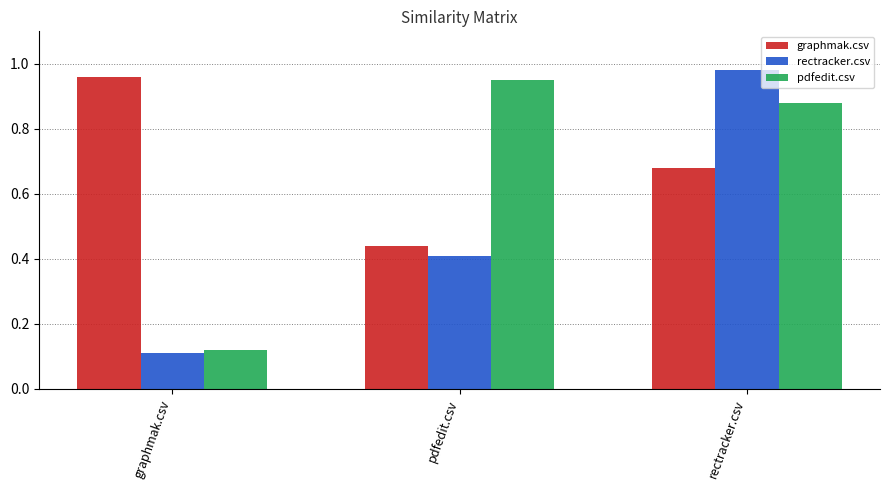

How many bars are there in each group?

3